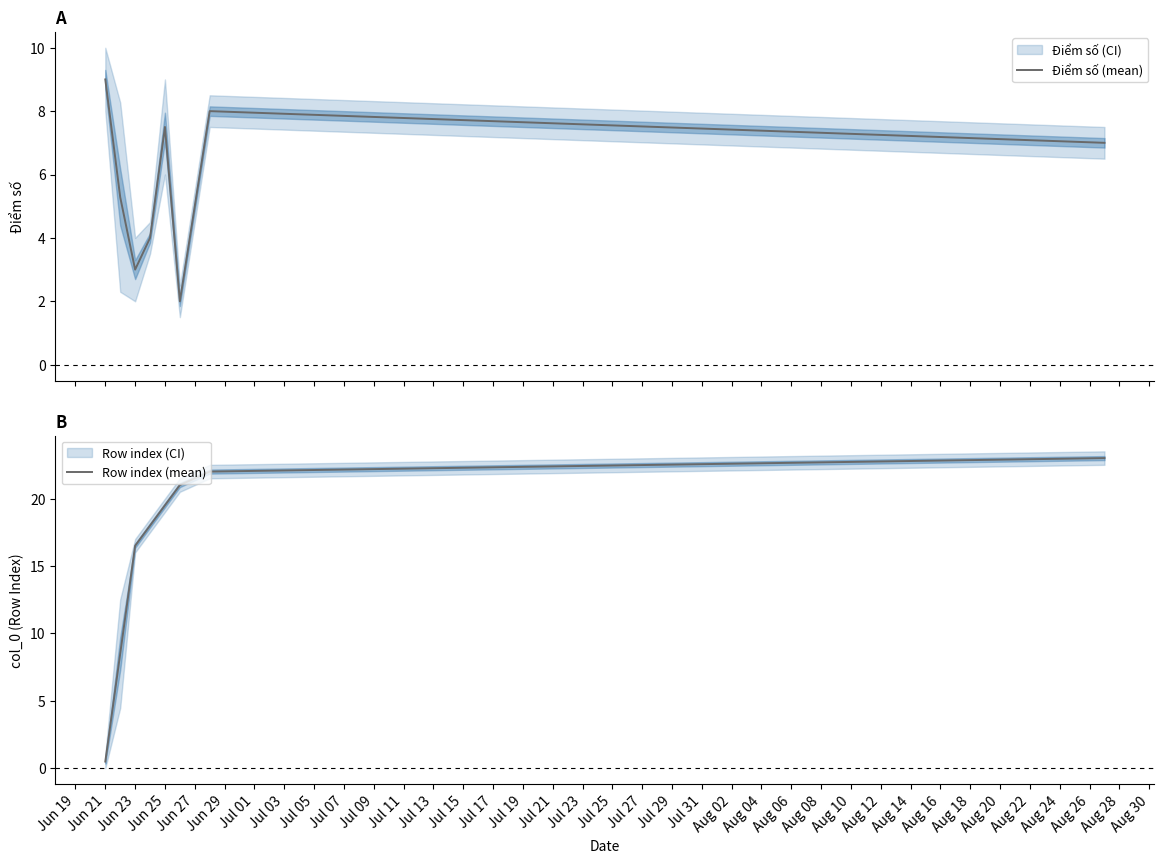

What is the minimum value for Điểm số (mean)?

2.0